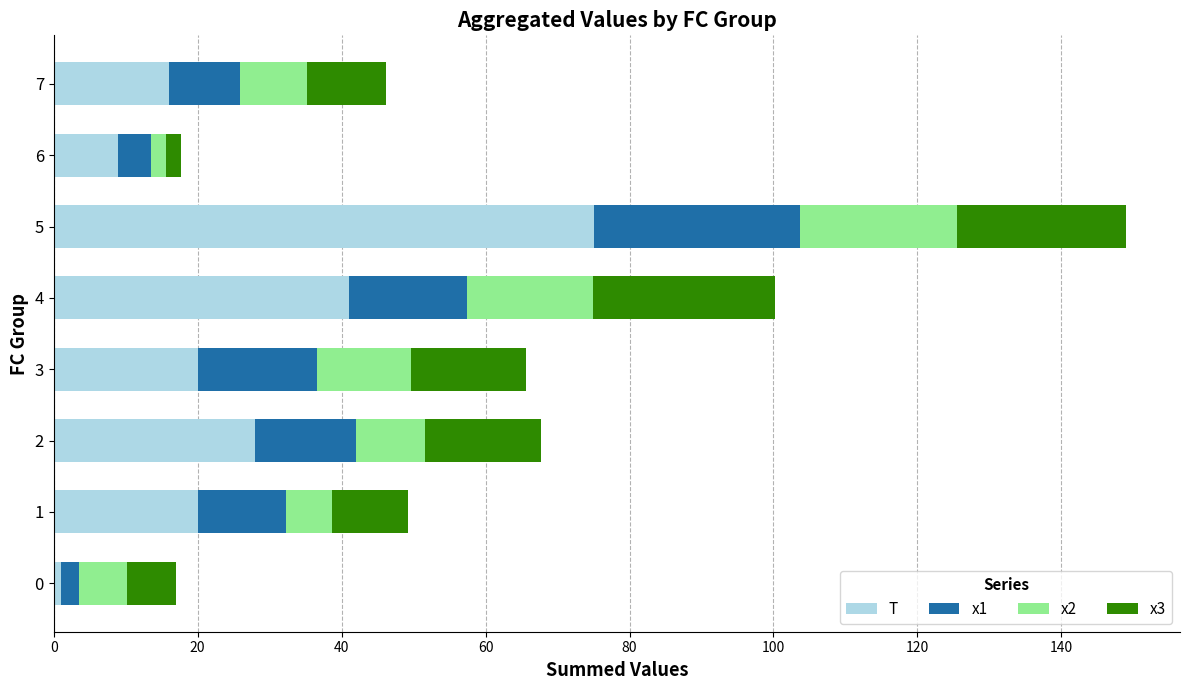

What is the total value across all series at 1?

49.2